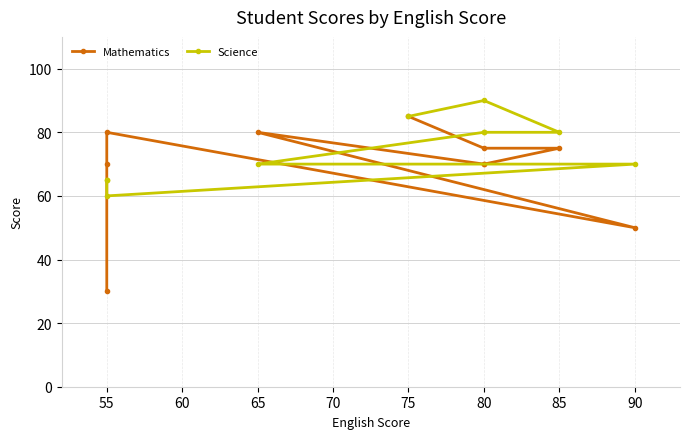

How many distinct data groups are displayed?

2